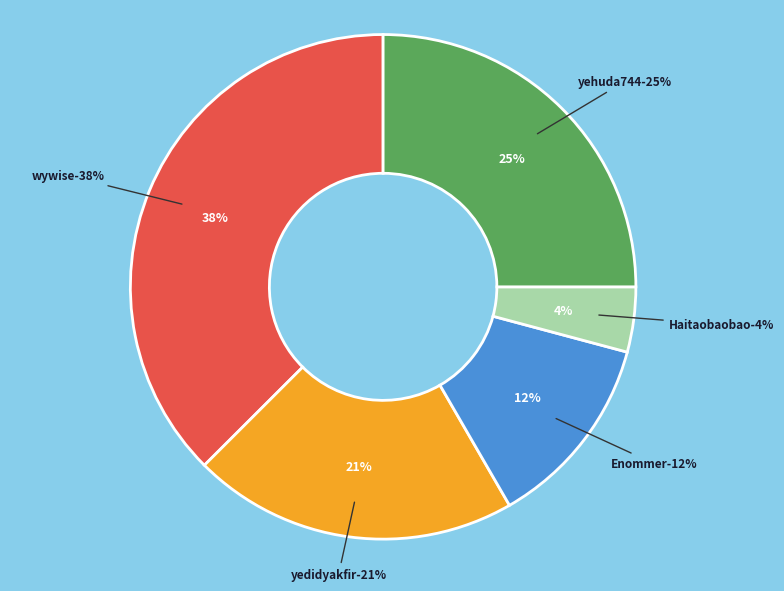

Is it true that yehuda744 is 25% of the pie?

True